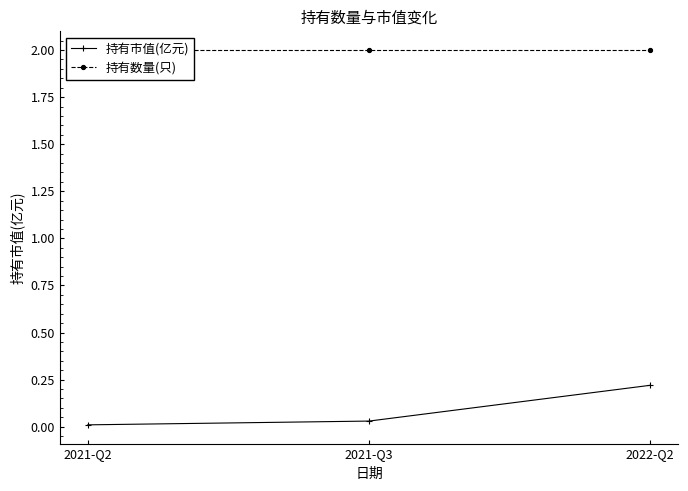

Which series changed the most between 2021-Q2 and 2022-Q2?

持有市值(亿元)